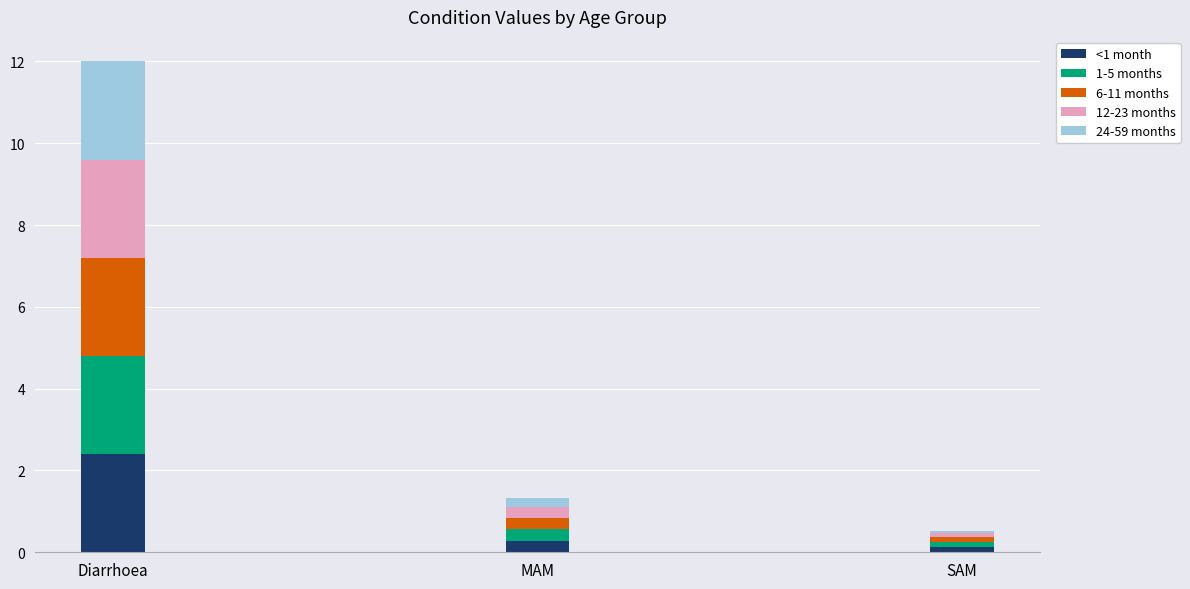

Reading left to right, transcribe the values for <1 month.

2.4	0.3	0.1